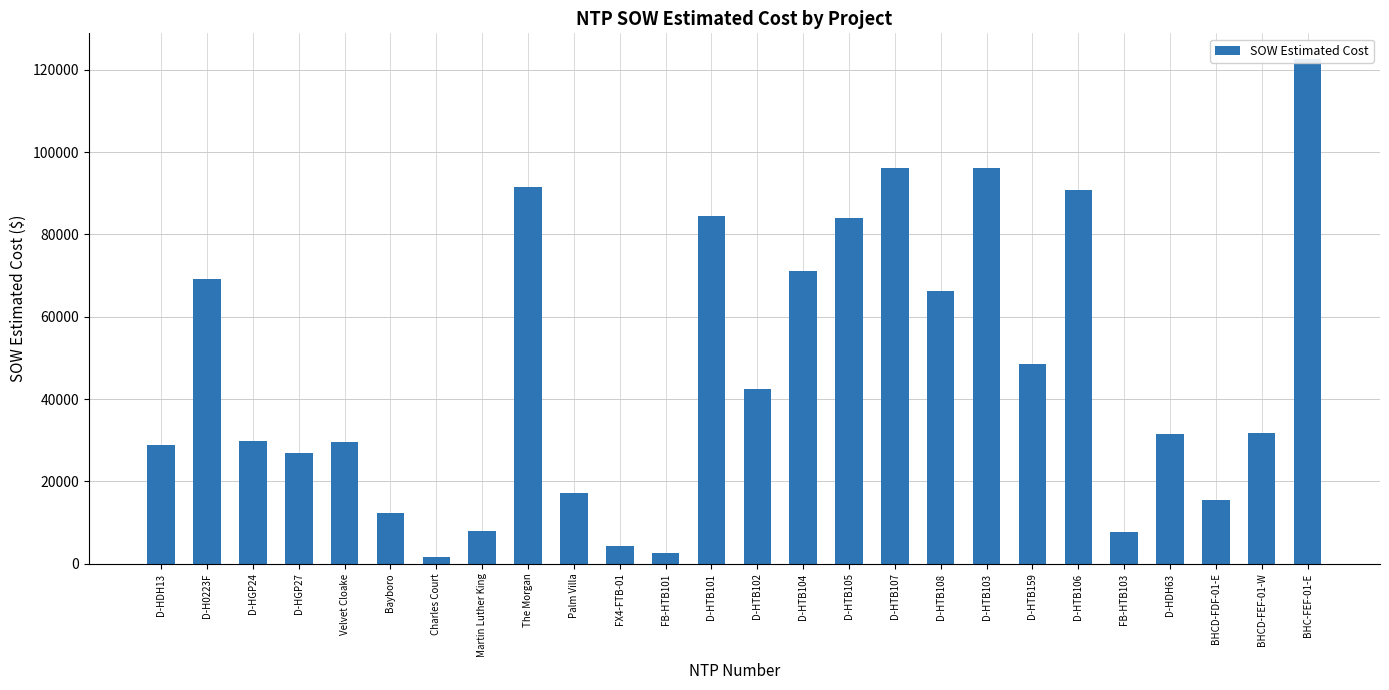

What is the label of the 6th bar from the left?

Bayboro